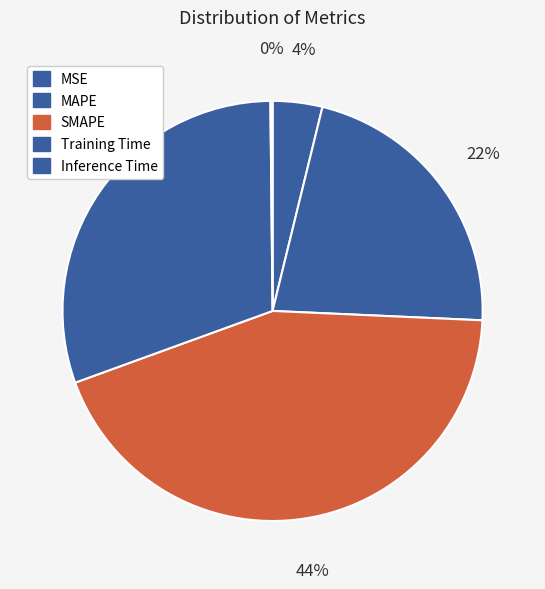

Count the number of slices in the pie.

5